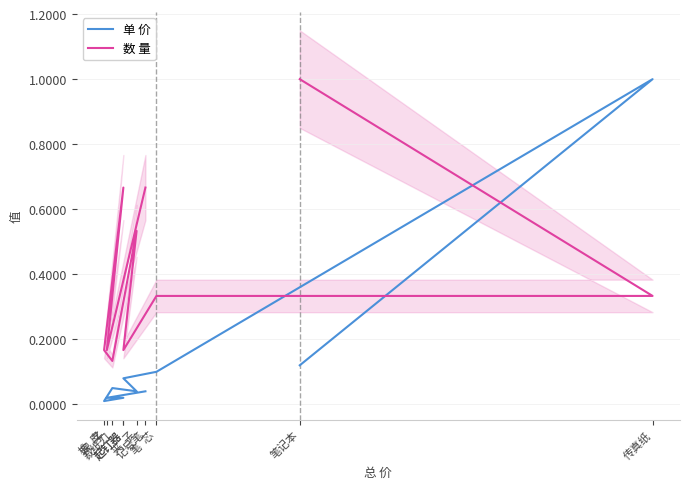

What is the value of the 数 量 point at the 2nd from the left?

0.2